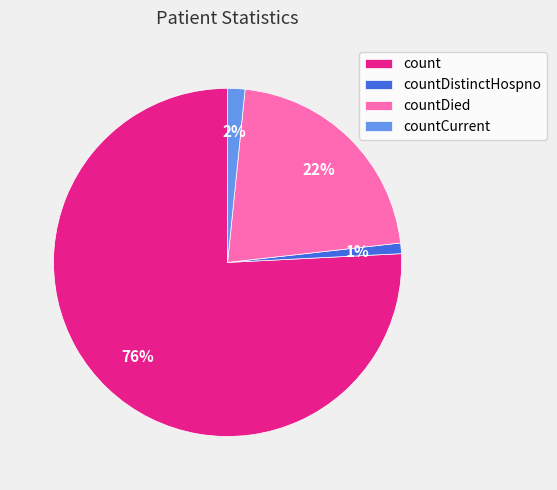

To the nearest percent, what percentage of the pie is countDied?

22%